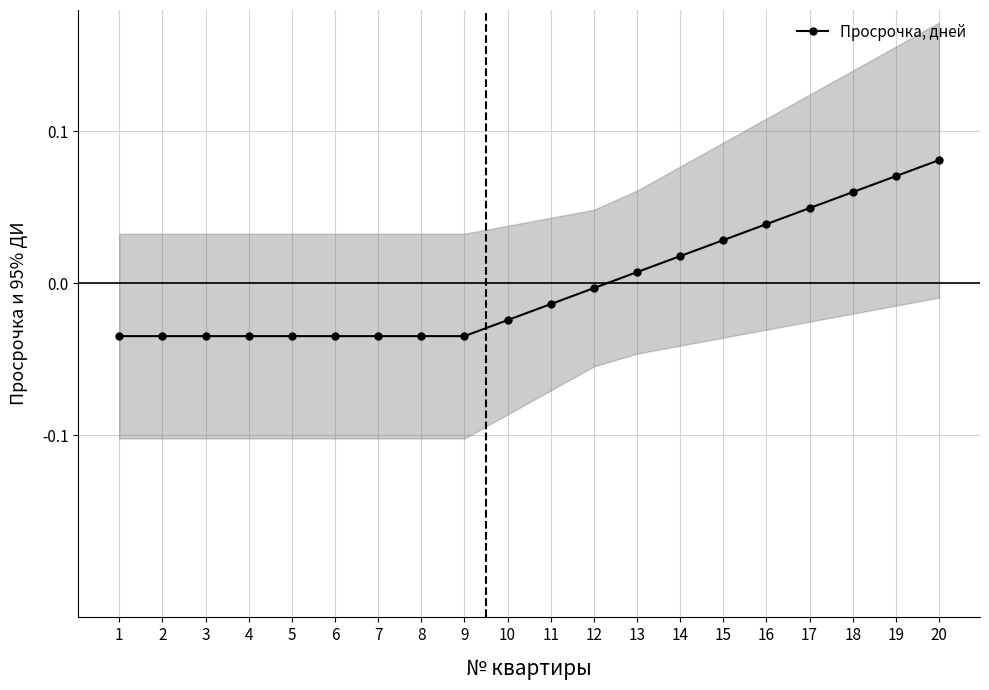

Reading right to left, extract all data points from this chart.

20=0.1	19=0.1	18=0.1	17=0.0	16=0.0	15=0.0	14=0.0	13=0.0	12=-0.0	11=-0.0	10=-0.0	9=-0.0	8=-0.0	7=-0.0	6=-0.0	5=-0.0	4=-0.0	3=-0.0	2=-0.0	1=-0.0